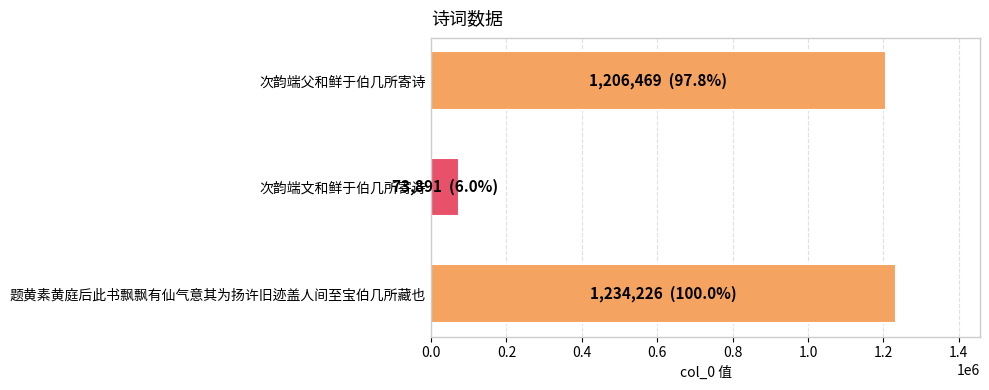

How many bars are there in total?

3